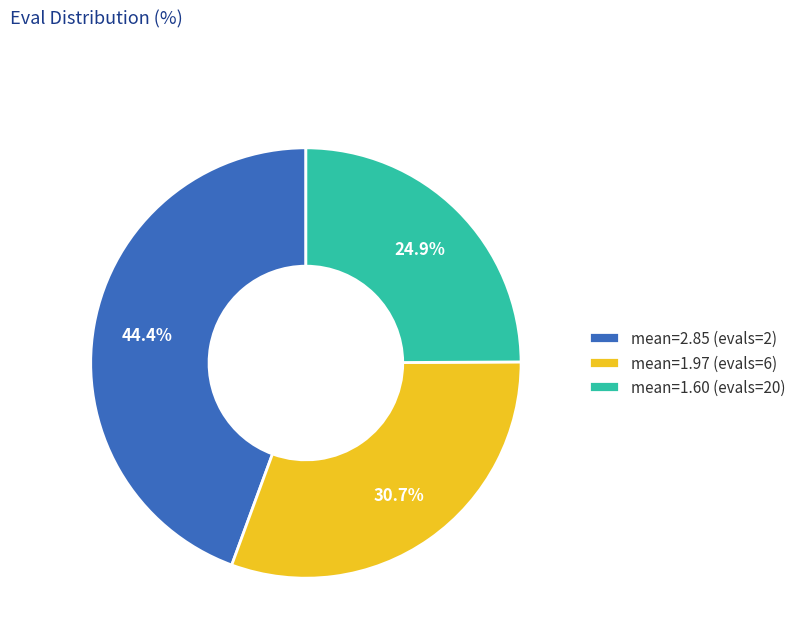

Which category has the smallest portion of the pie?

mean=1.60 (evals=20)